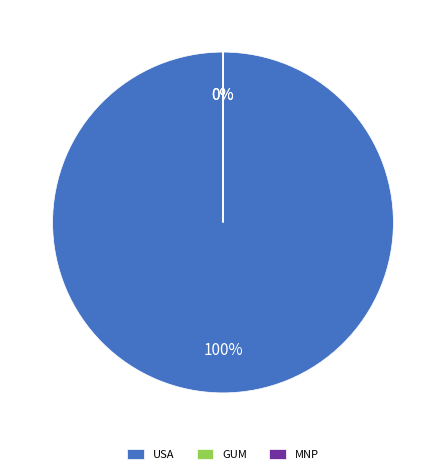

Which category has the biggest portion of the pie?

USA